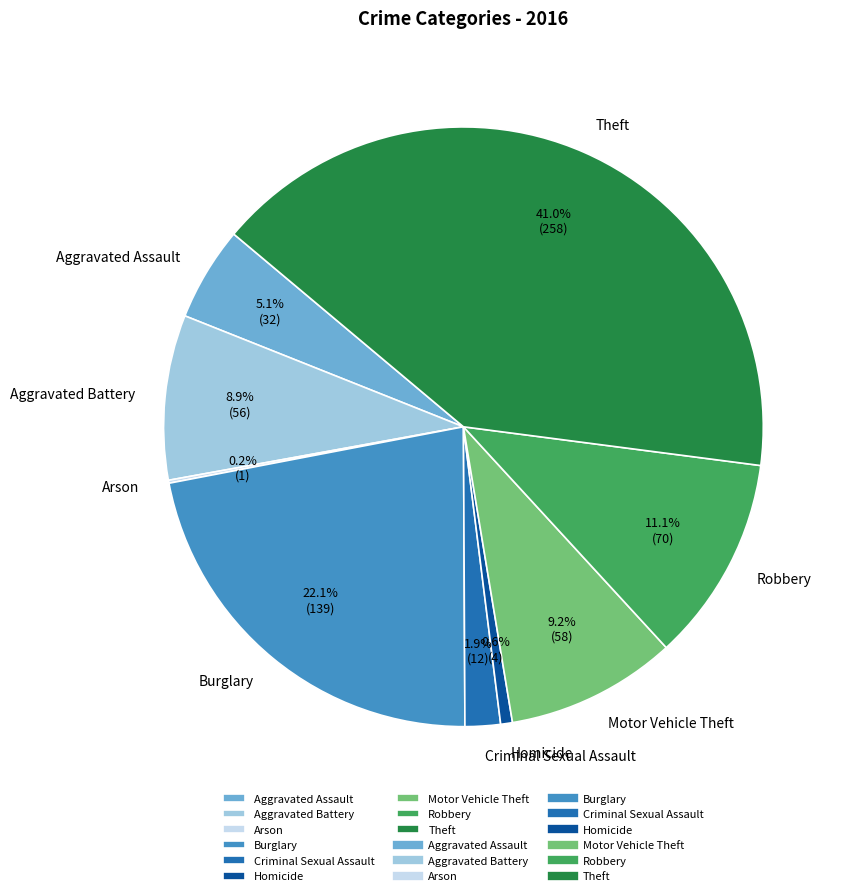

To the nearest percent, what portion does Theft represent?

41%